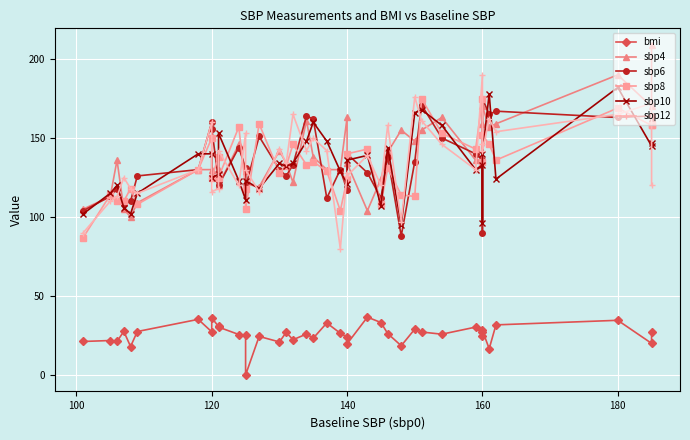

How many lines are shown in the chart?

6